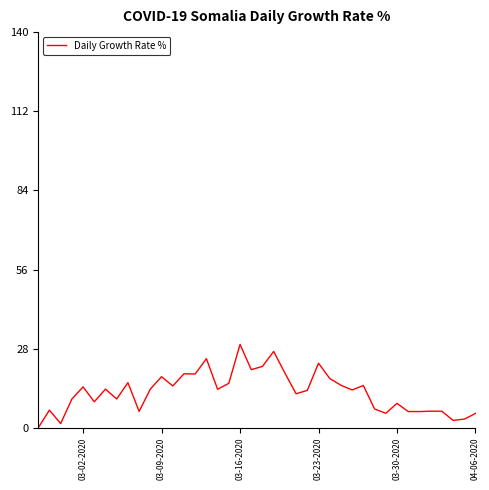

What is the maximum value shown in the chart?

29.5